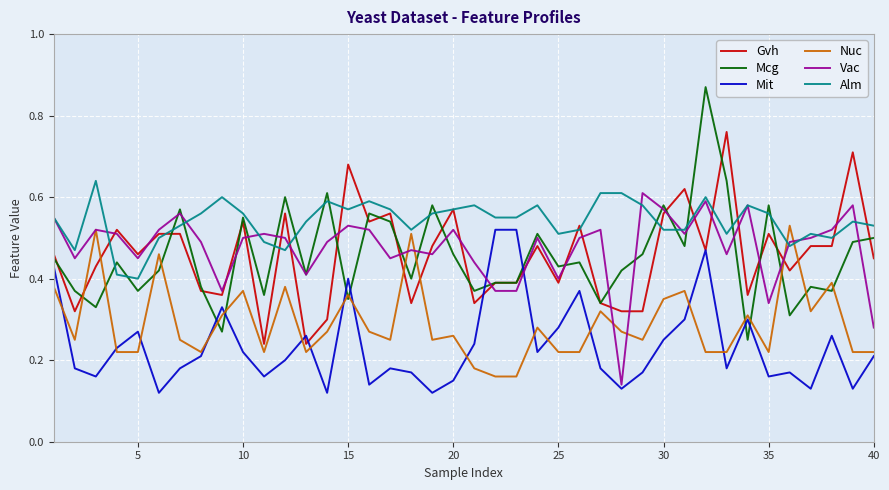

Which series has the largest total across all categories?

Alm